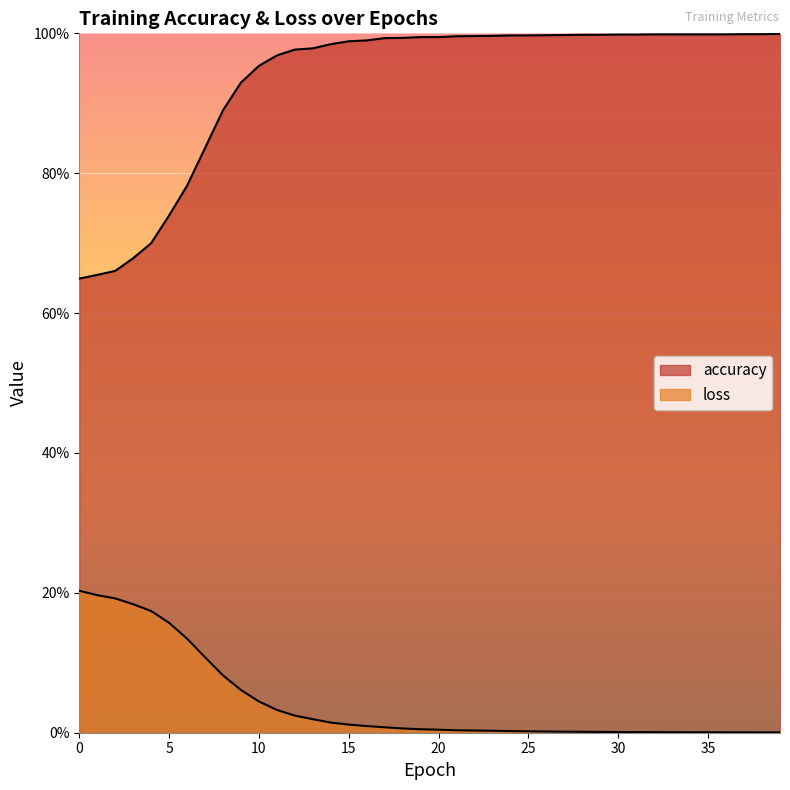

What is the average value of the accuracy series?

0.9